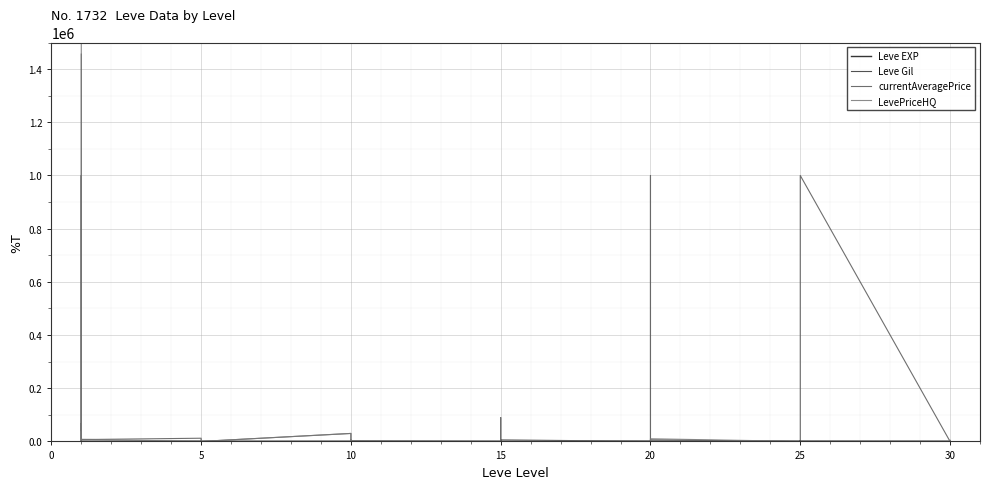

What is the maximum value shown in the chart?

1500000